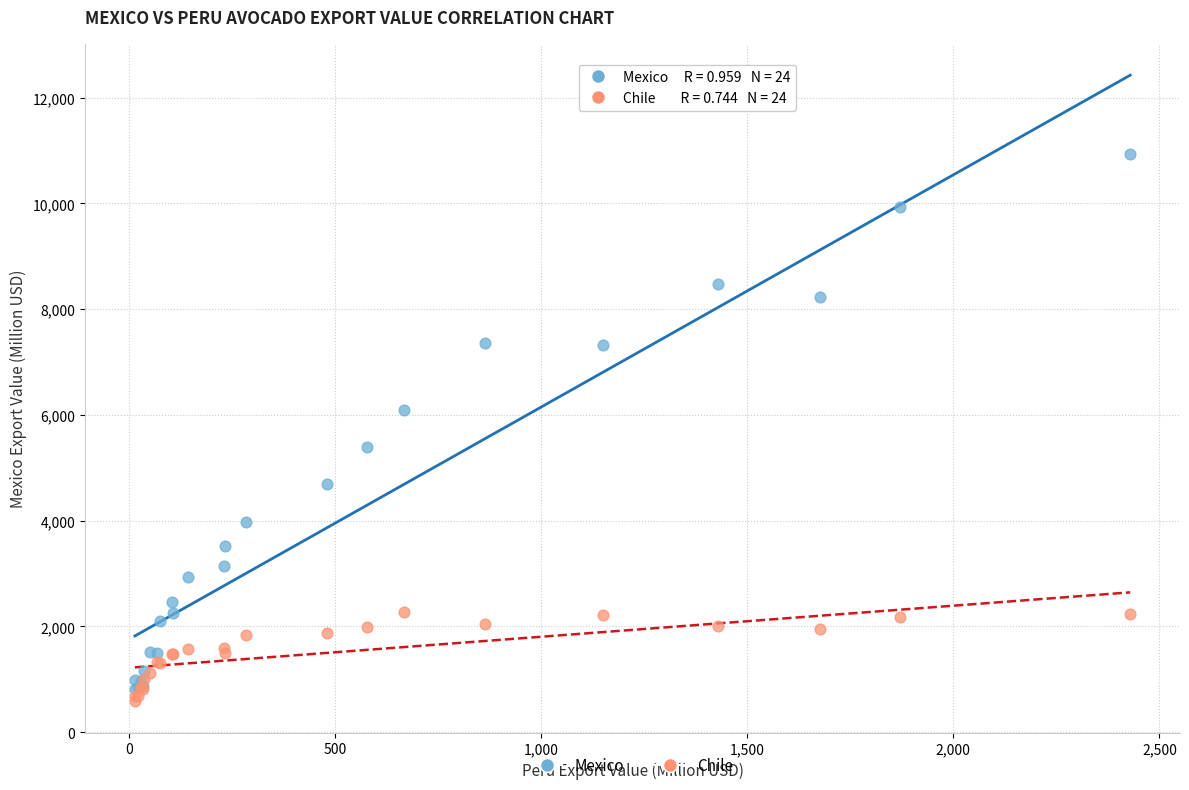

In the Mexico series, what Y value is closest to 5867?

6097.7